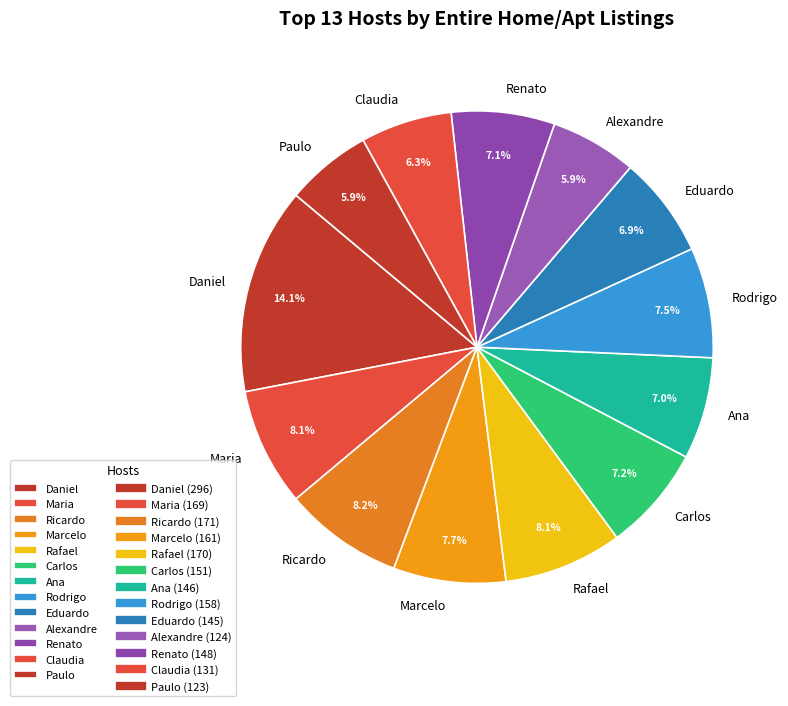

Is there a majority slice in this chart?

No